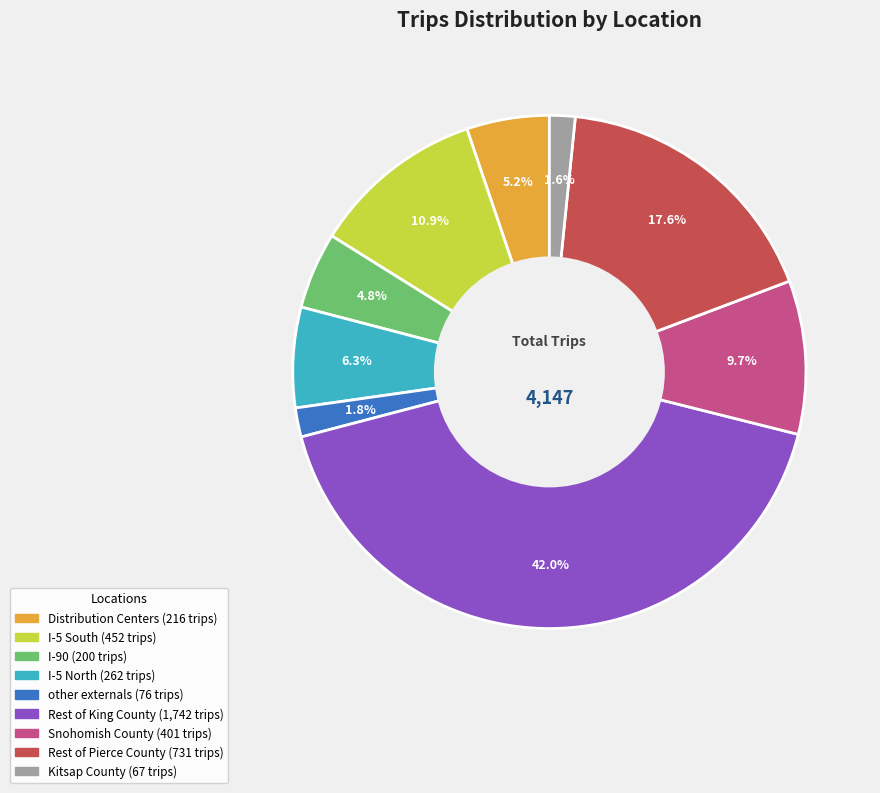

Approximately how many times larger is the value at other externals compared to I-5 North?

0.3